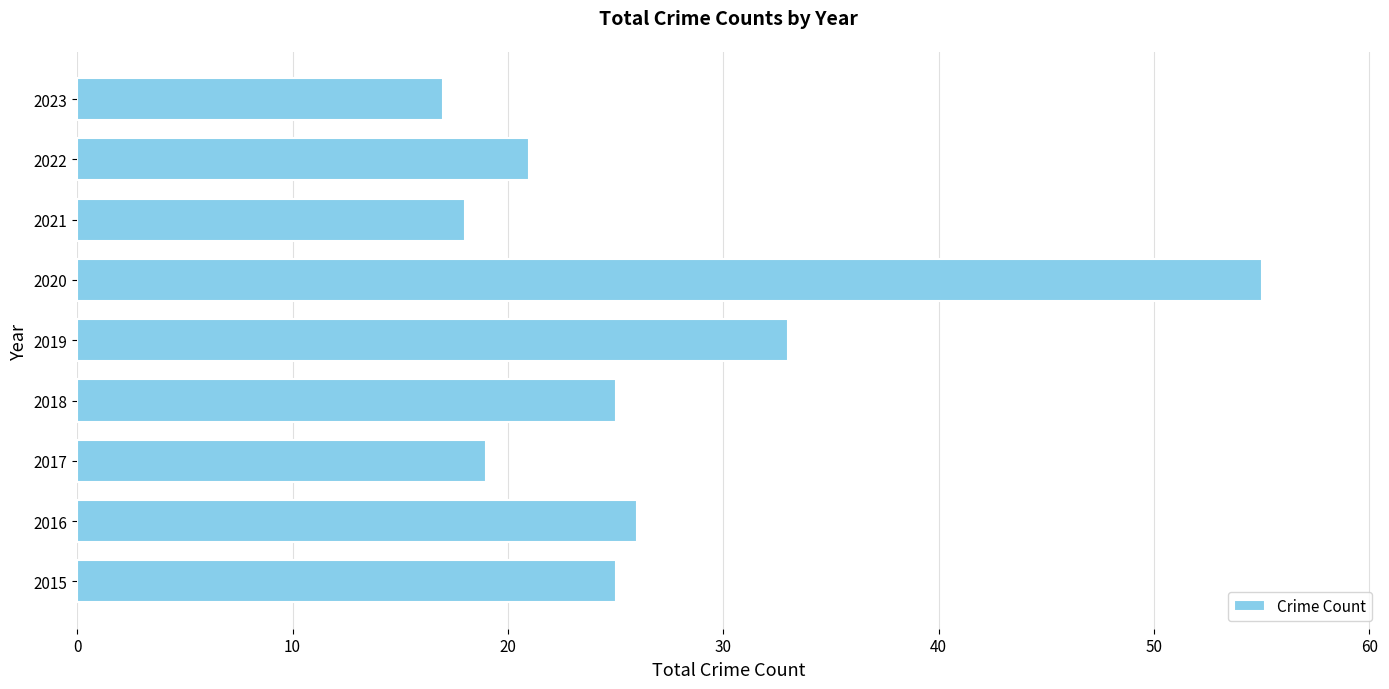

What is the change in value from 2015 to 2021?

-7